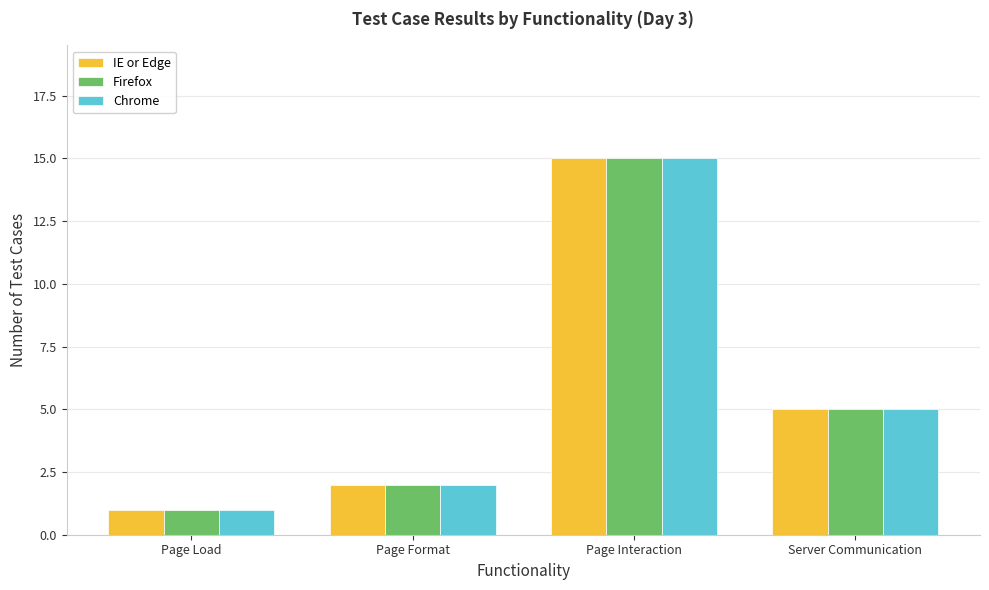

How many categories are shown in the chart?

4